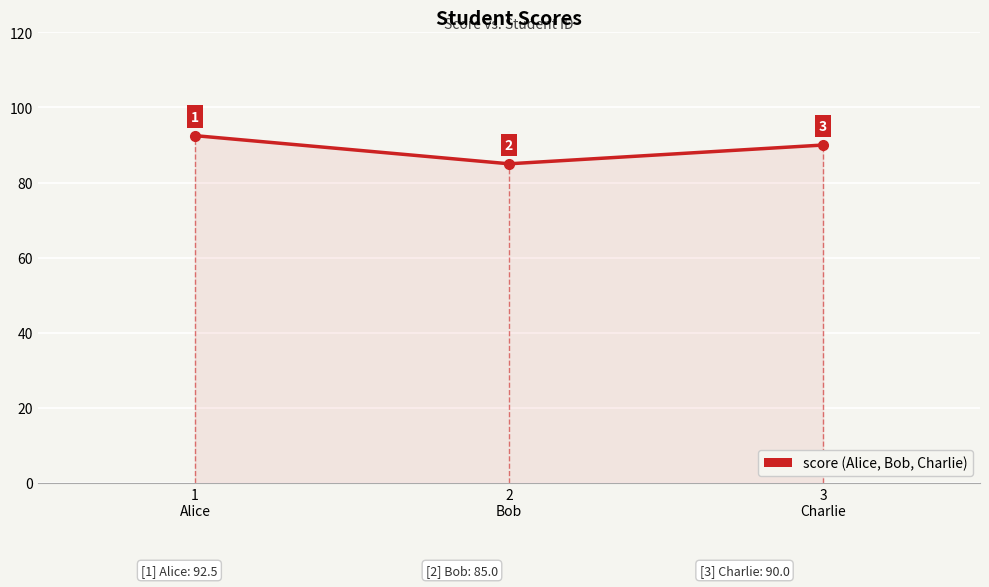

List the labels in order of value, largest first.

1
Alice, 3
Charlie, 2
Bob